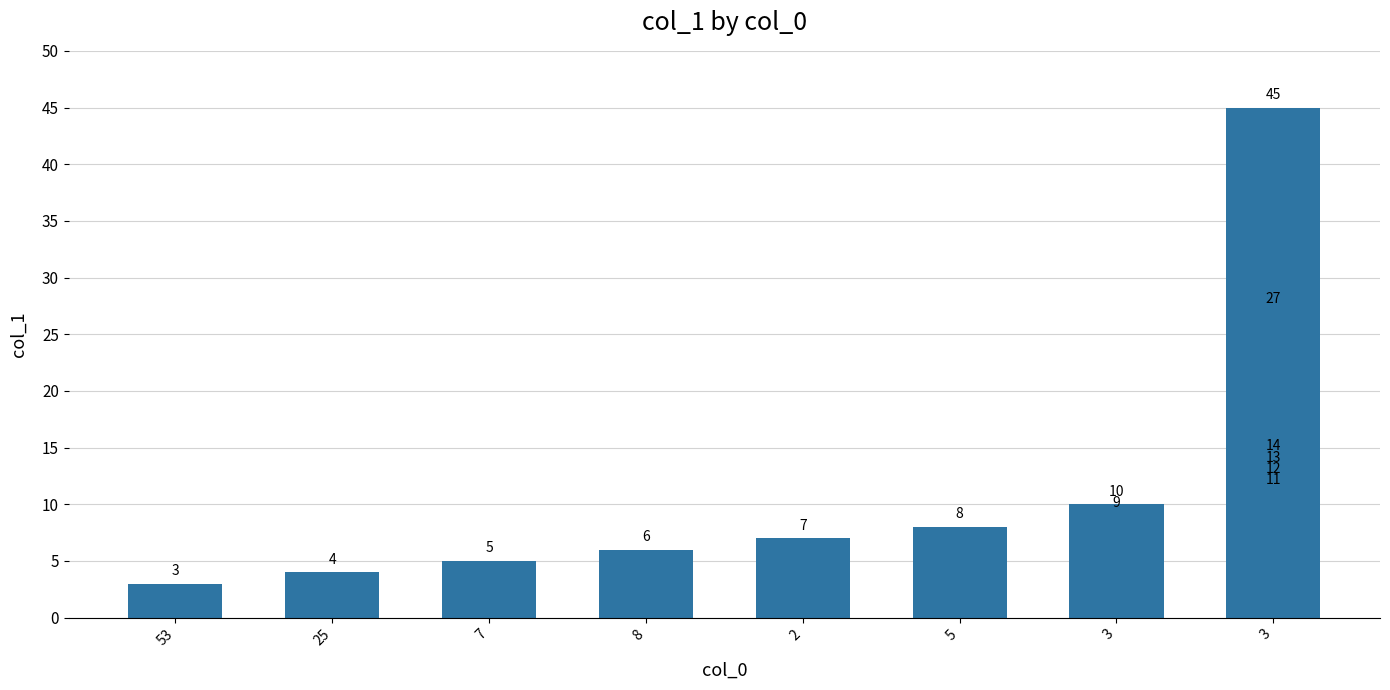

How many data points are less than 10?

7